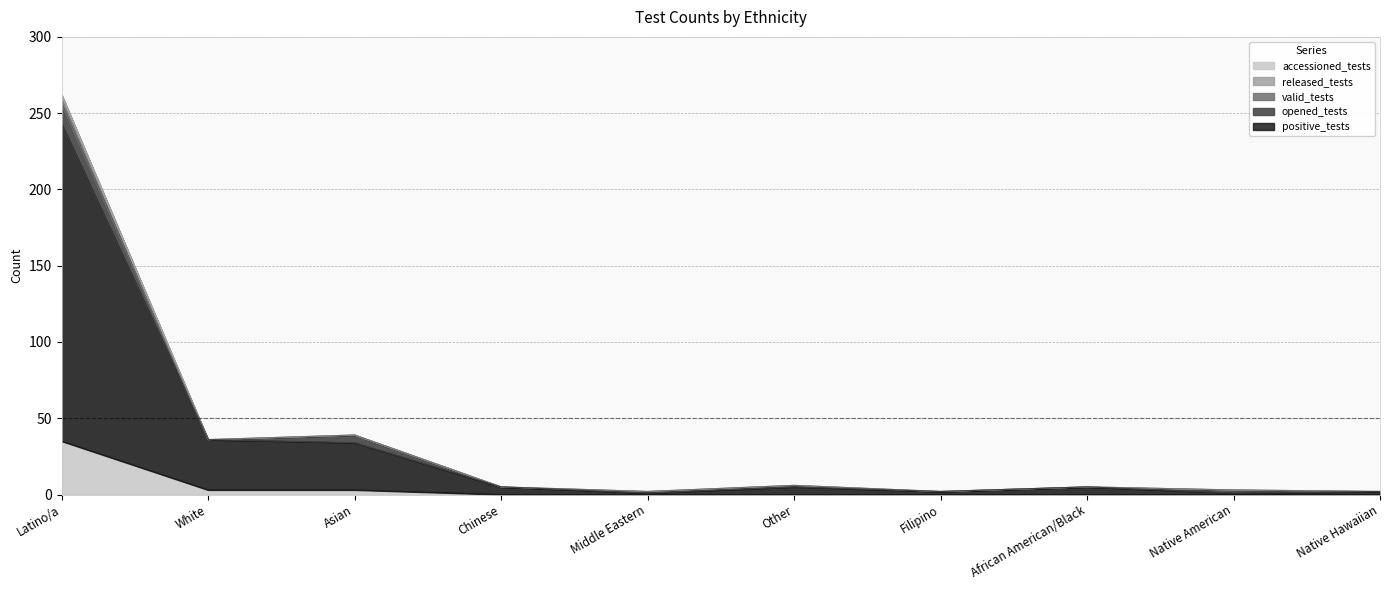

What position from the left is Asian?

3